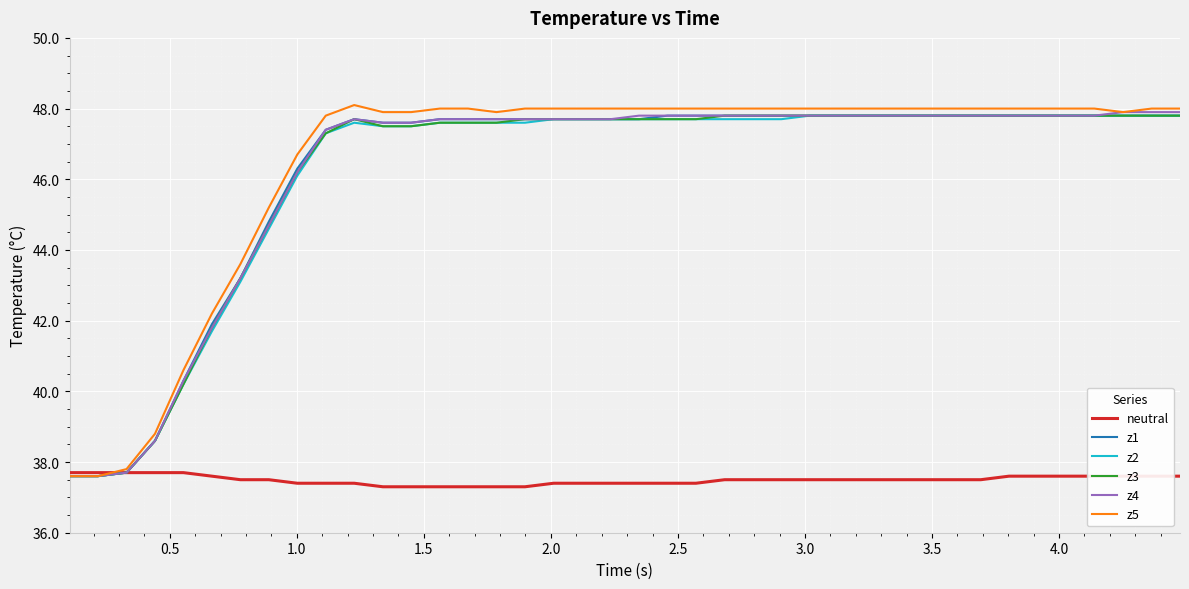

Count the neutral values in the range 37 to 38.

40